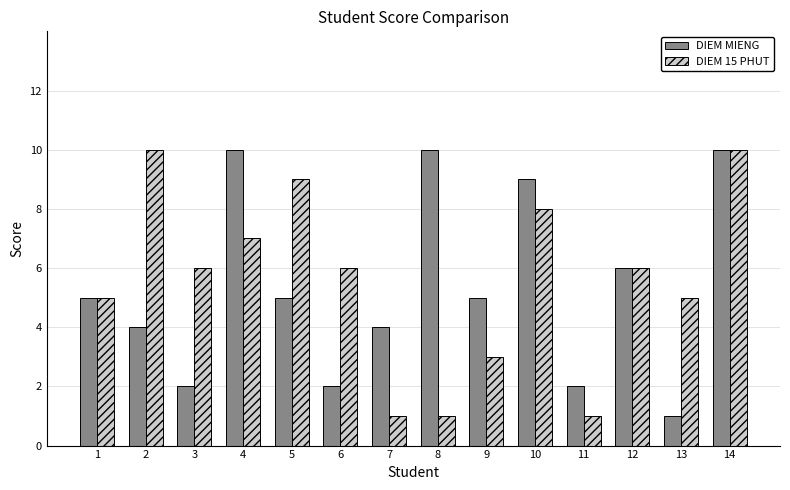

Count the number of categories in the chart.

14